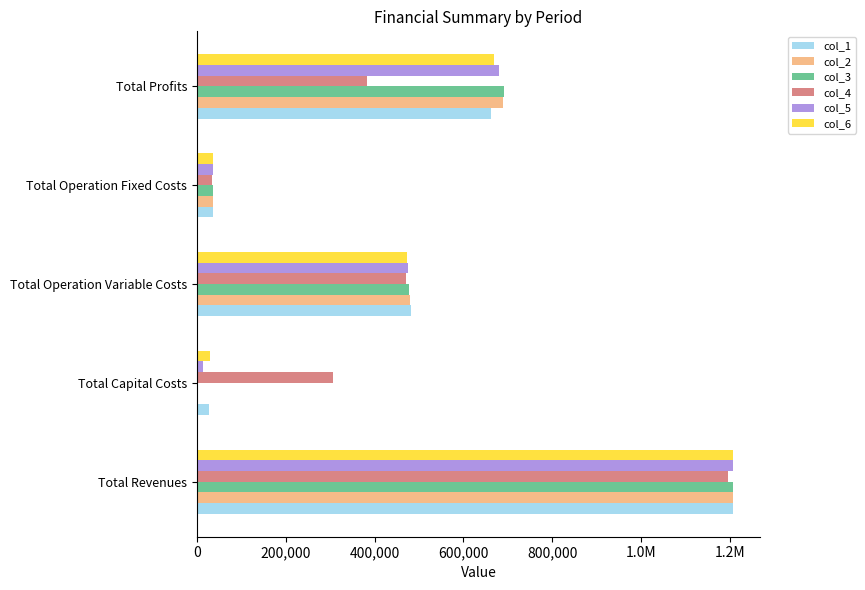

At how many categories does at least one series exceed 317415?

3